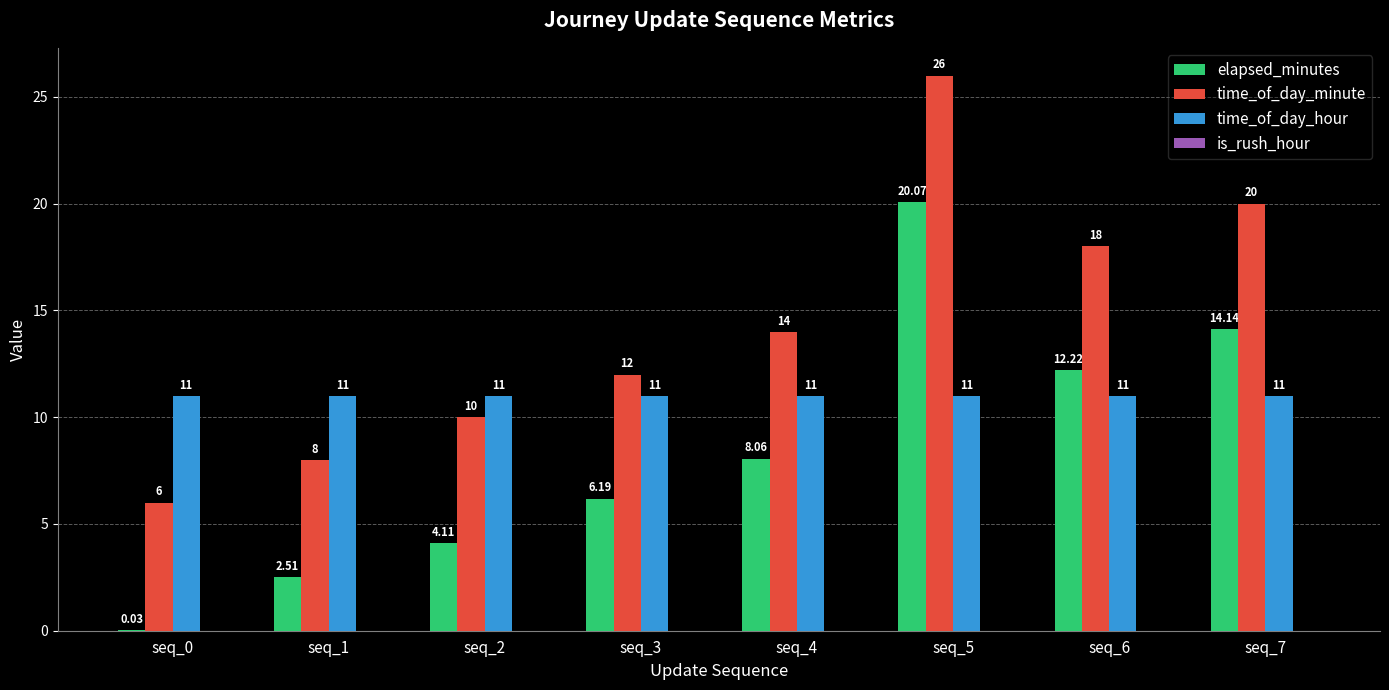

How many time_of_day_minute values are between 10 and 20?

5